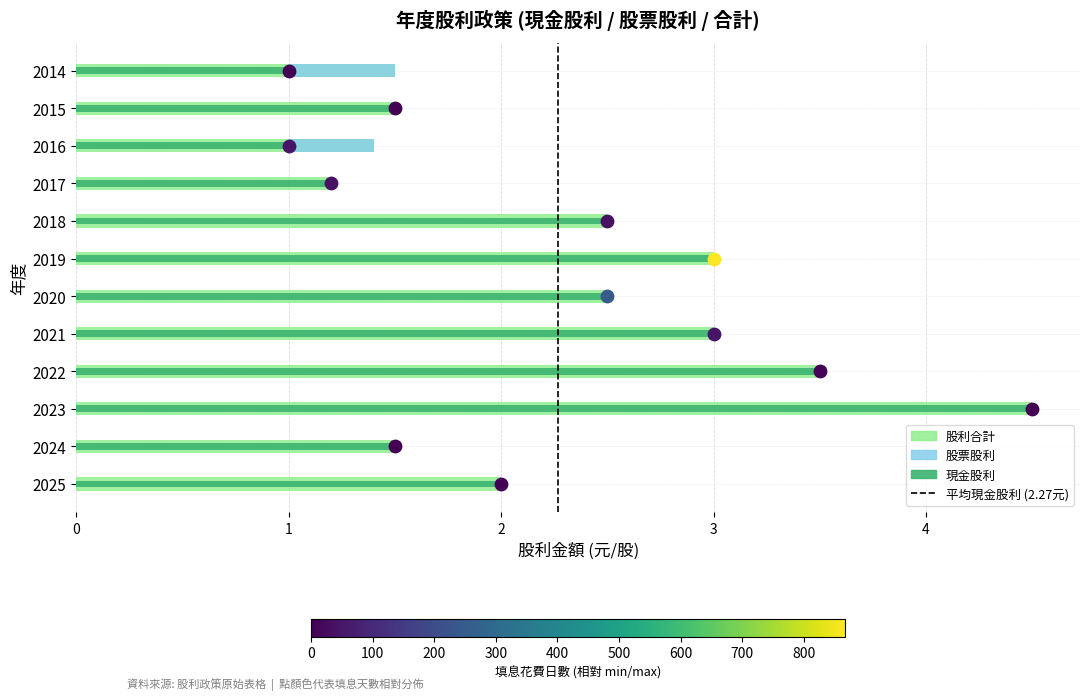

Between 0 and 1, which is larger?

1